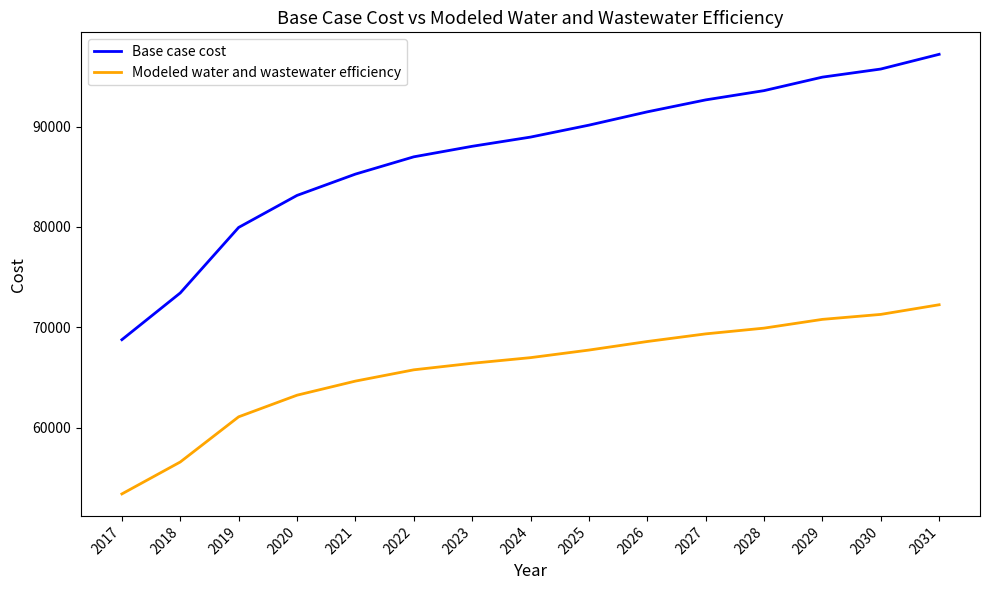

The Base case cost series shows 92652.7 at 2027. True or false?

True